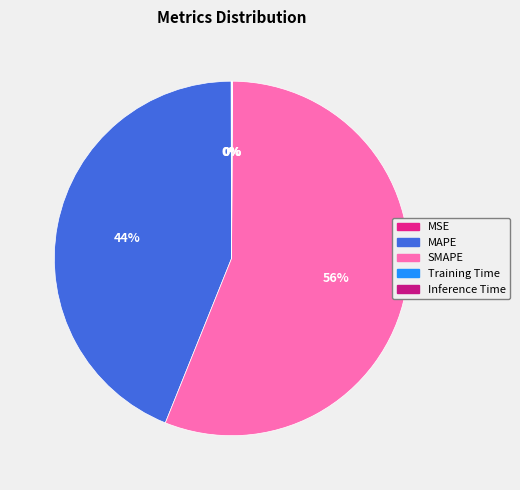

Rank the categories by value from highest to lowest.

SMAPE, MAPE, MSE, Inference Time, Training Time